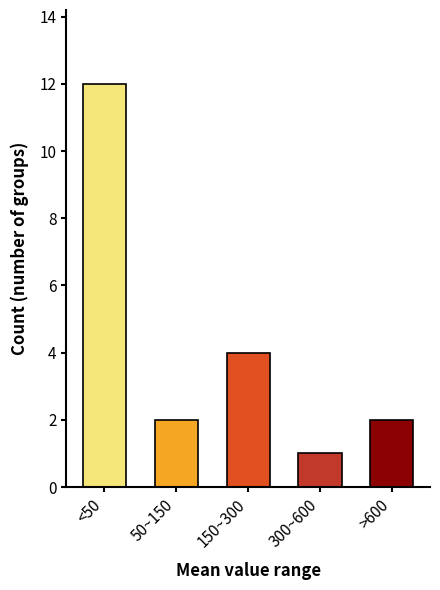

Reading left to right, transcribe all the data shown in this chart.

12	2	4	1	2